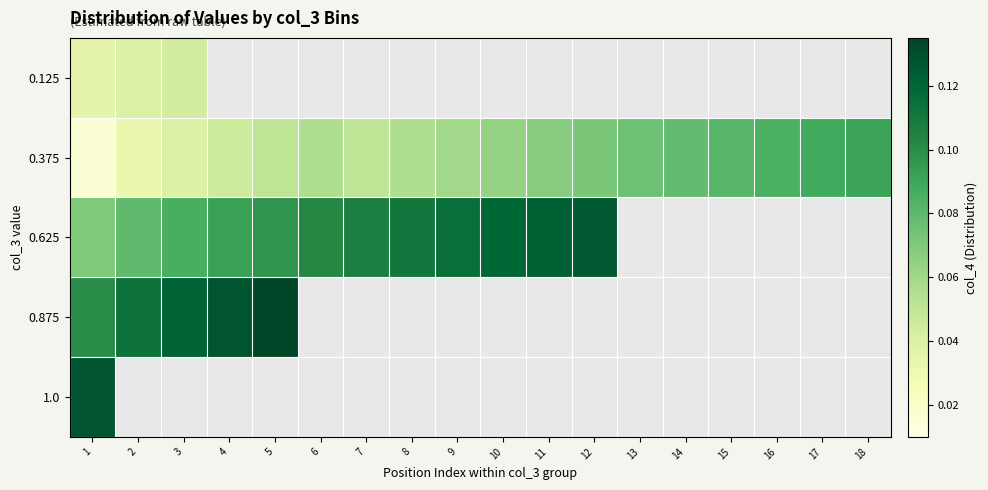

Which category has the highest value across all series?

5